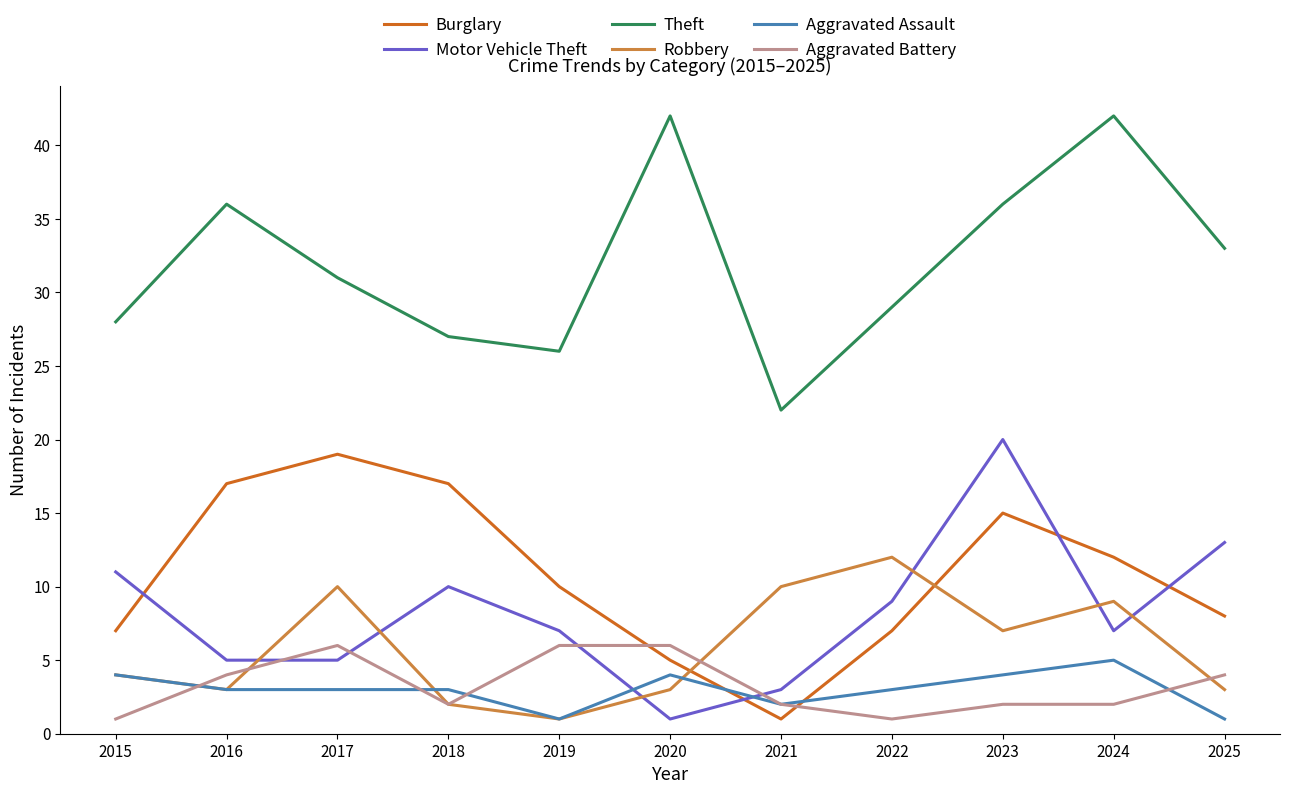

Which series has the largest range (max minus min)?

Theft